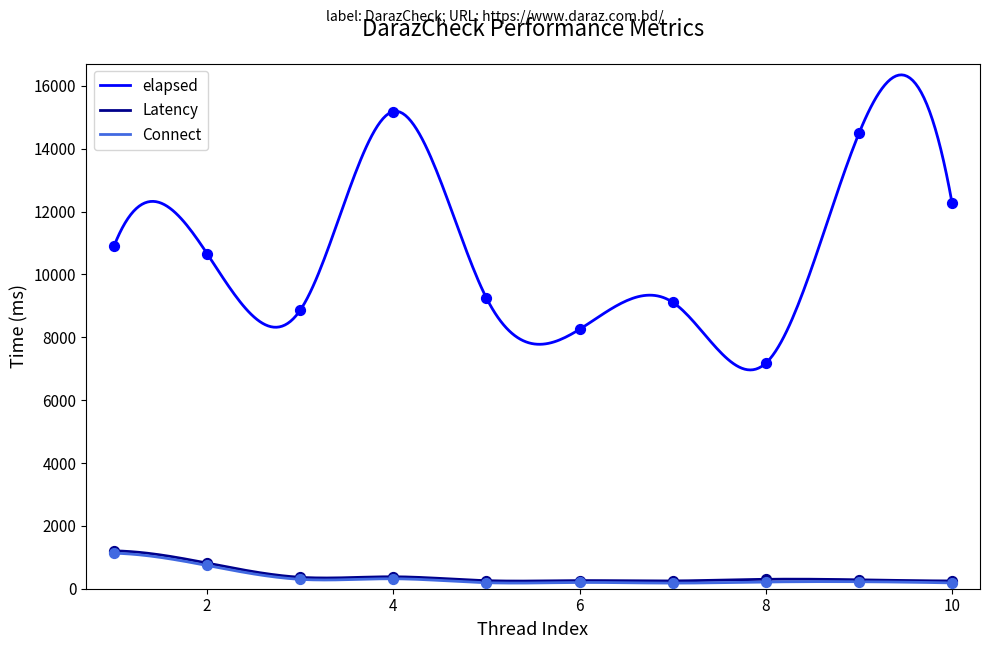

Which series reaches the minimum Y coordinate?

Connect